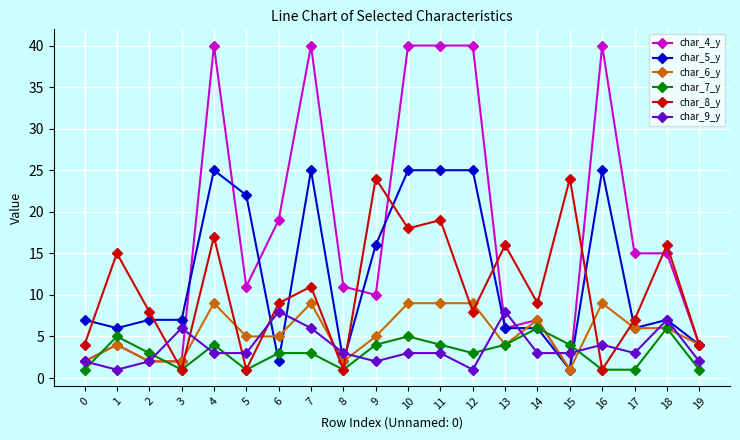

Where is the first local maximum for char_8_y?

1